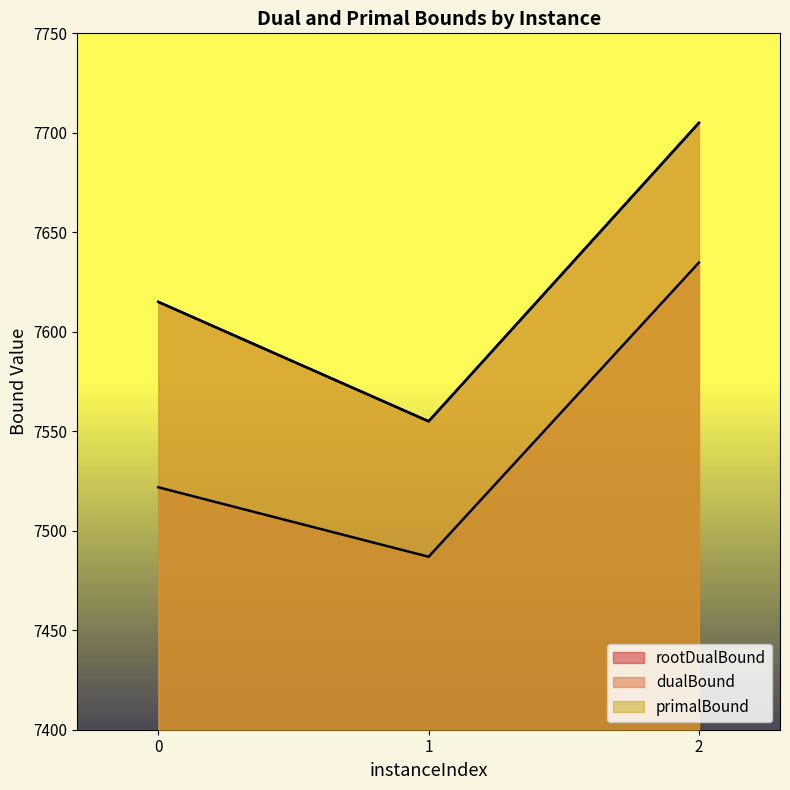

At which category is the sum across all series the highest?

2